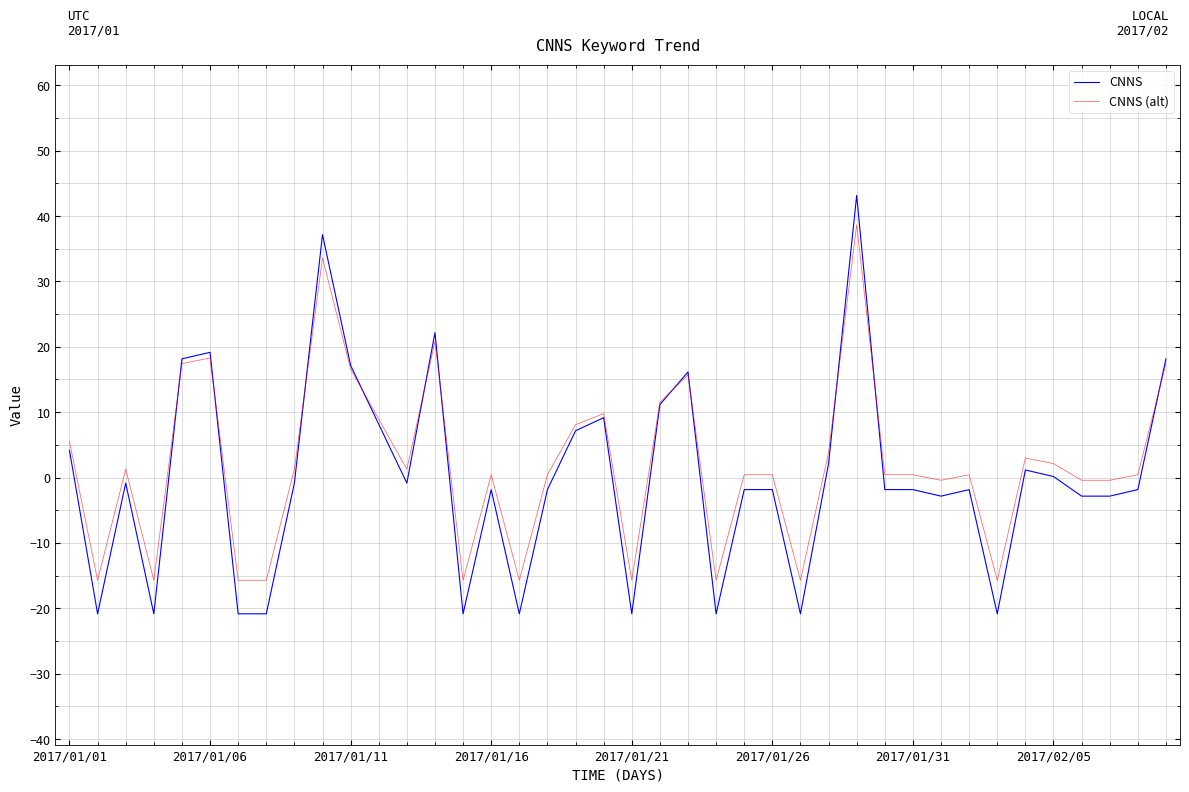

What are all the series names shown in the legend?

CNNS, CNNS (alt)